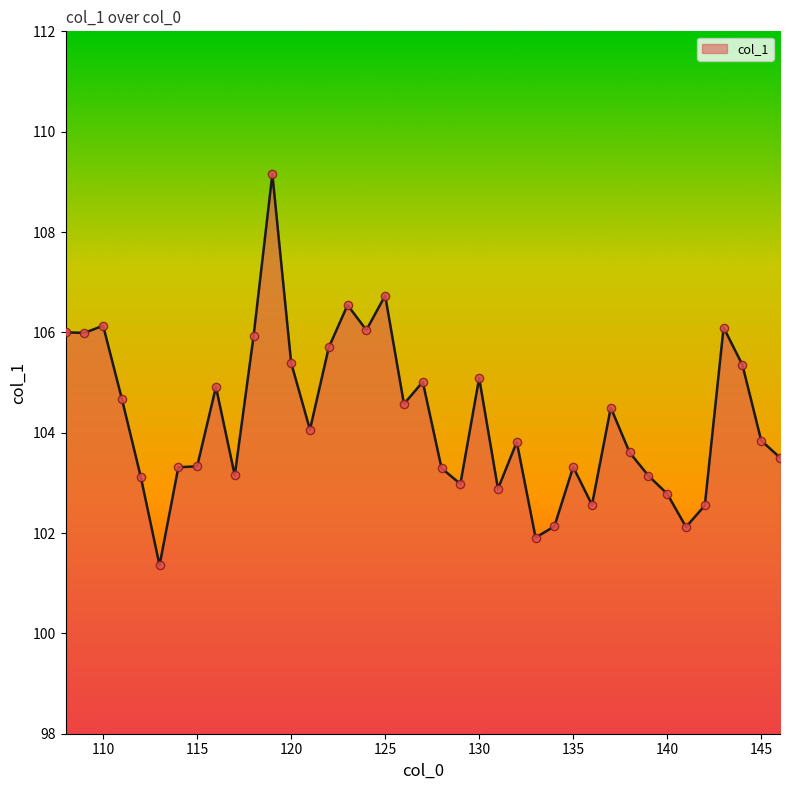

What is the smallest value displayed?

101.4